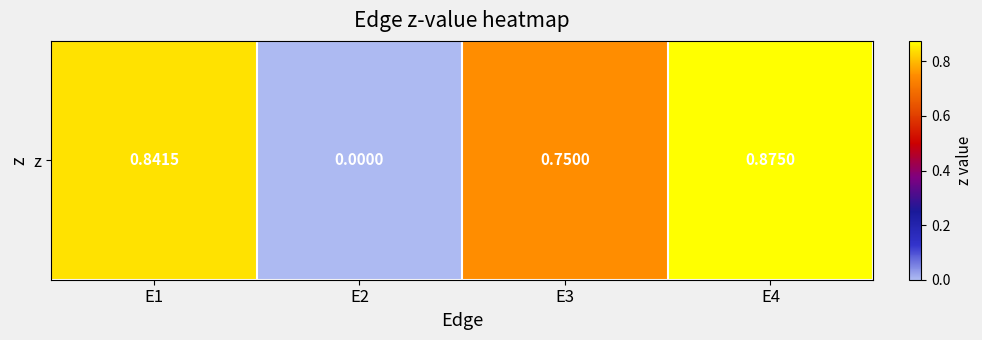

What is the greatest value displayed?

0.9